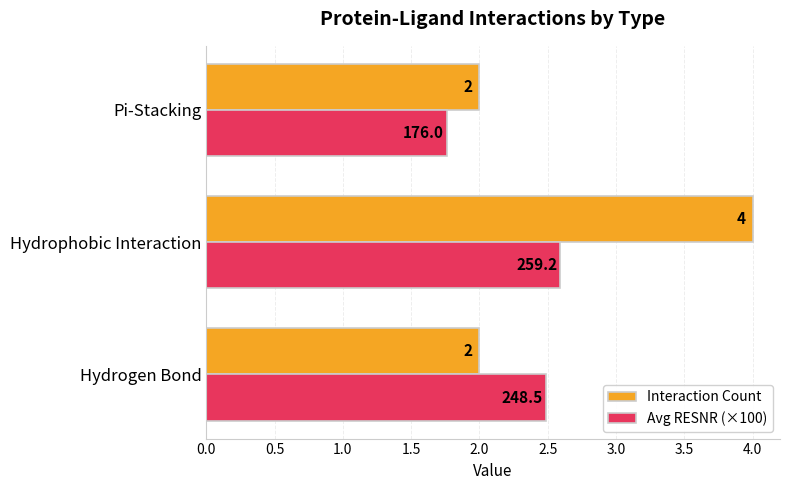

True or false: Interaction Count has a value of 4.0 at Hydrophobic Interaction.

True